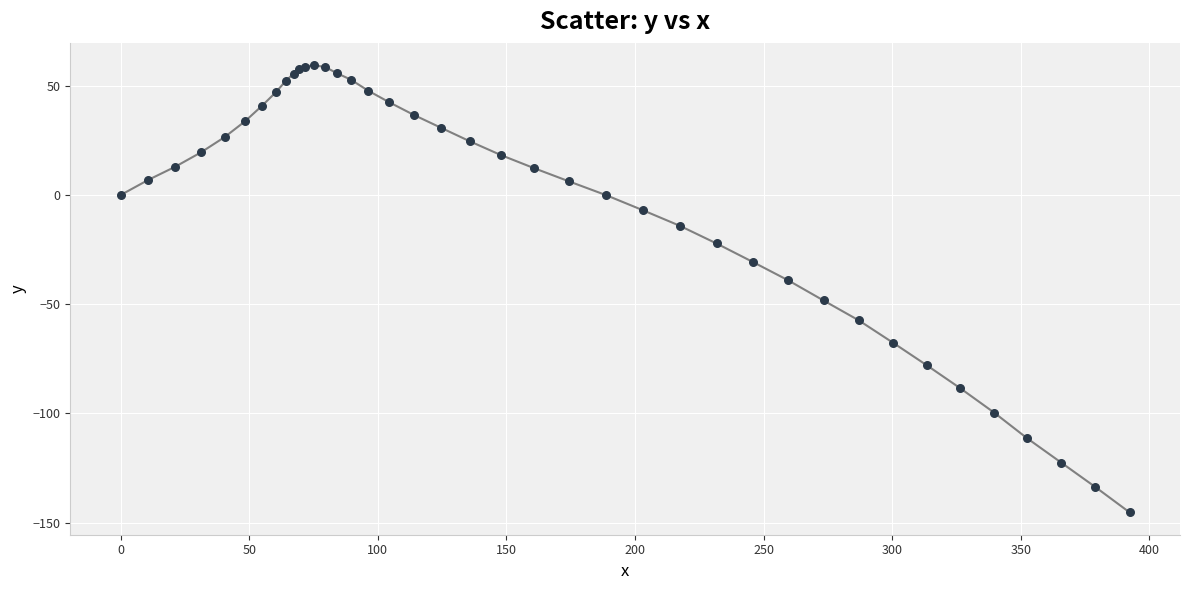

What Y value in the scatter plot is closest to -42?

-39.1